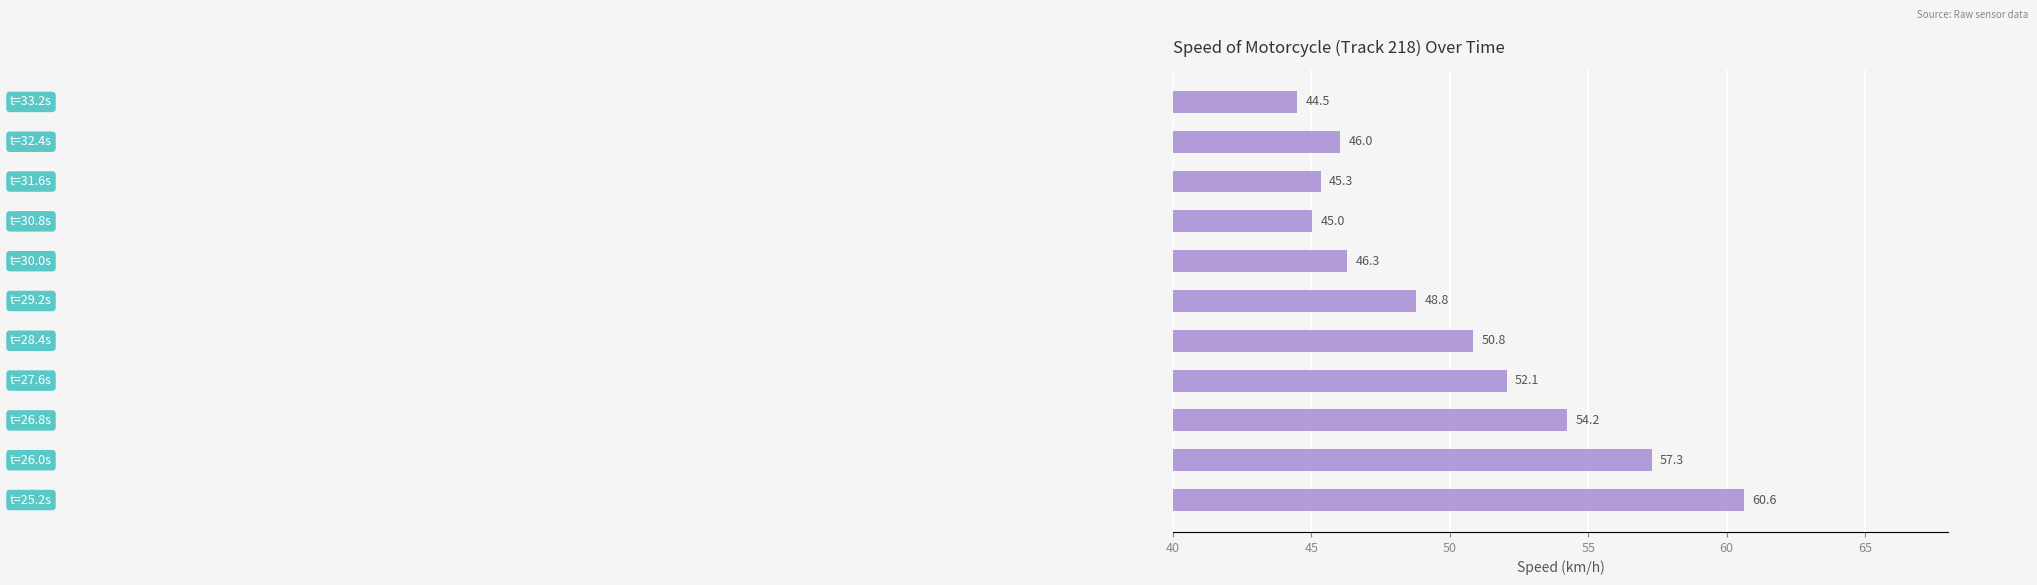

What is the difference between the maximum and minimum values?

16.1